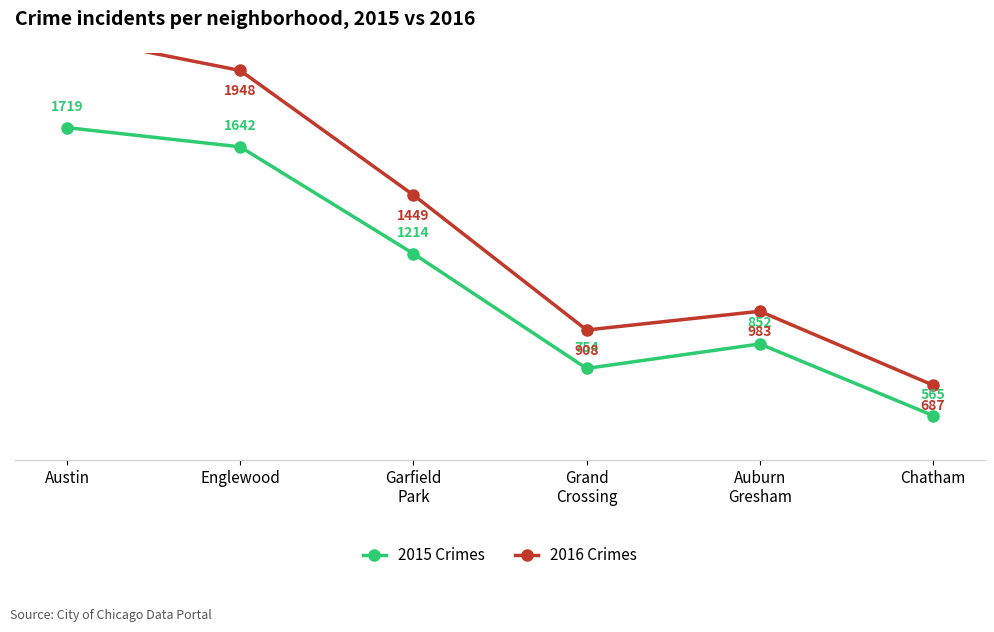

Which category has the lowest value in the 2016 Crimes series?

Chatham